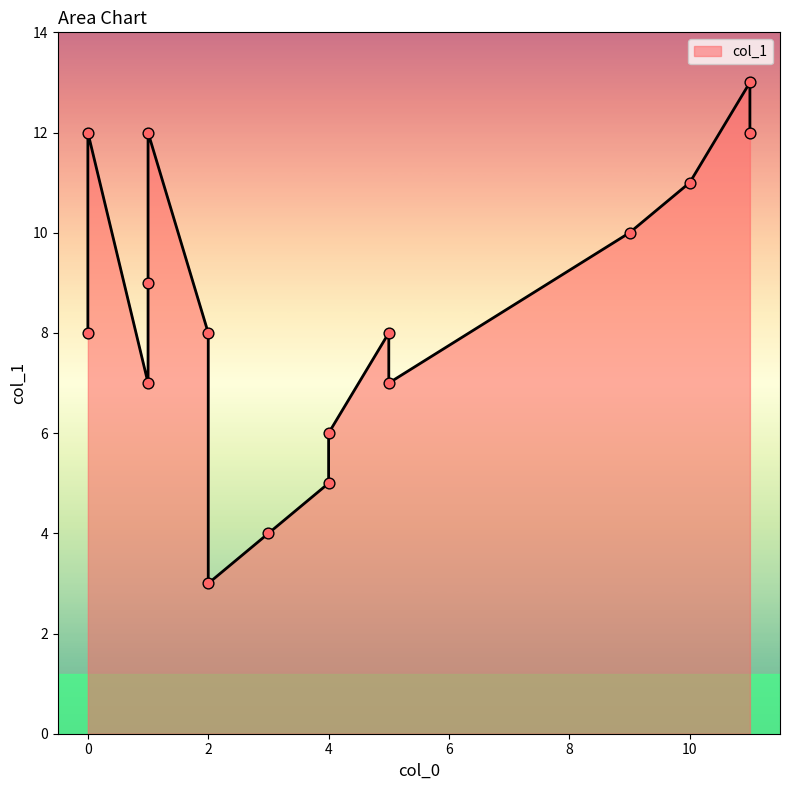

What is the change in value from 2 to 1?

+4